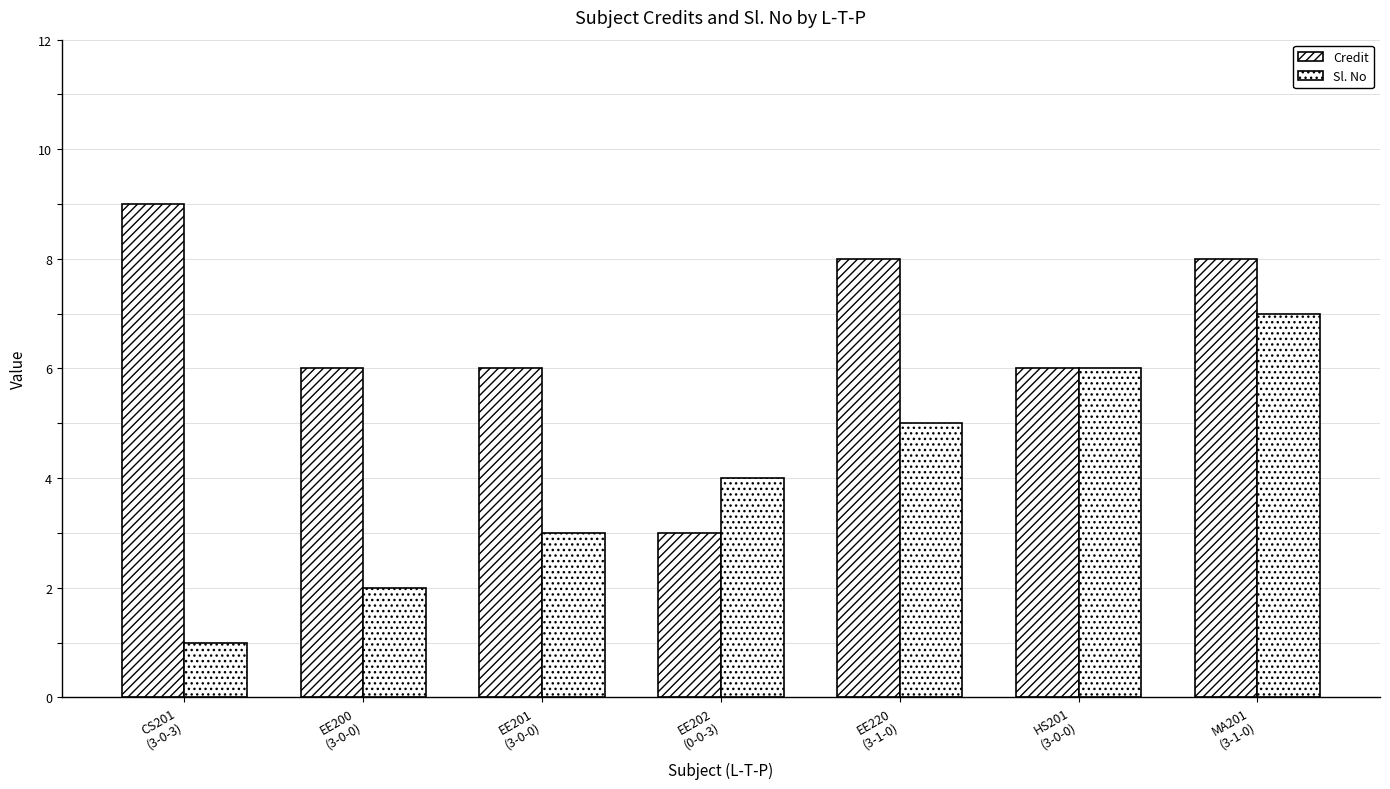

How many groups of bars are there?

7